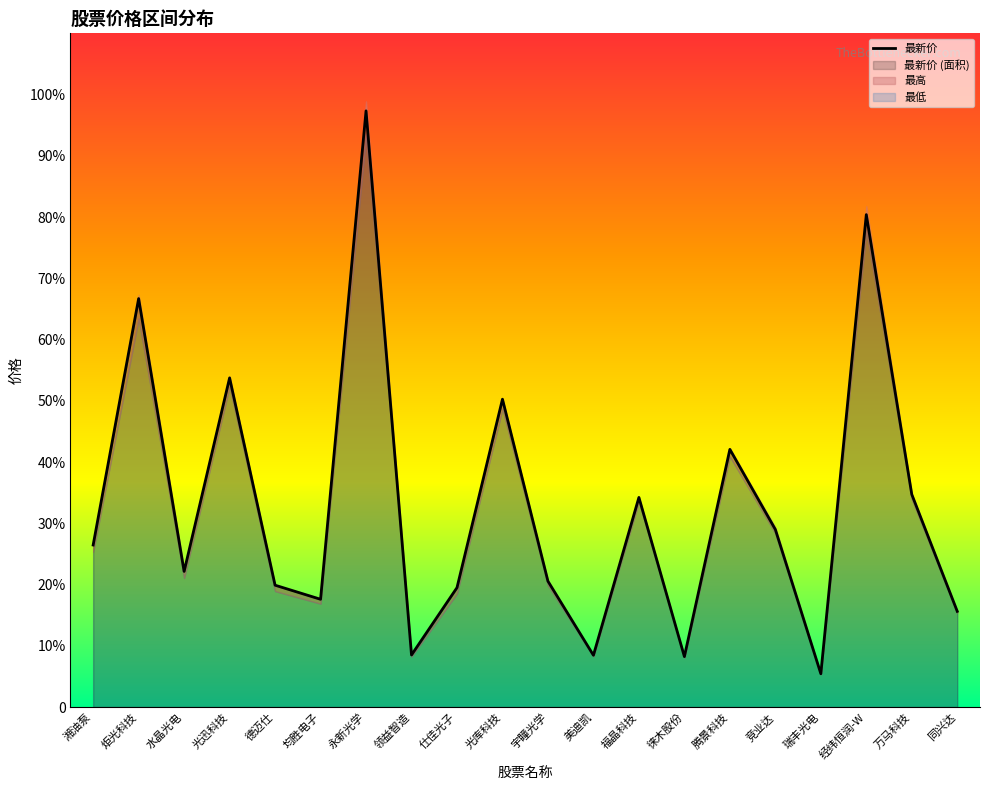

What is the sum of the 最低 values at 同兴达 and 万马科技?

49.3